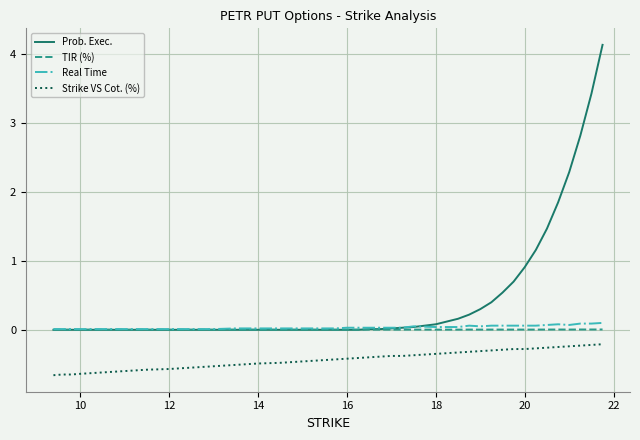

Which series has the largest range (max minus min)?

Prob. Exec.